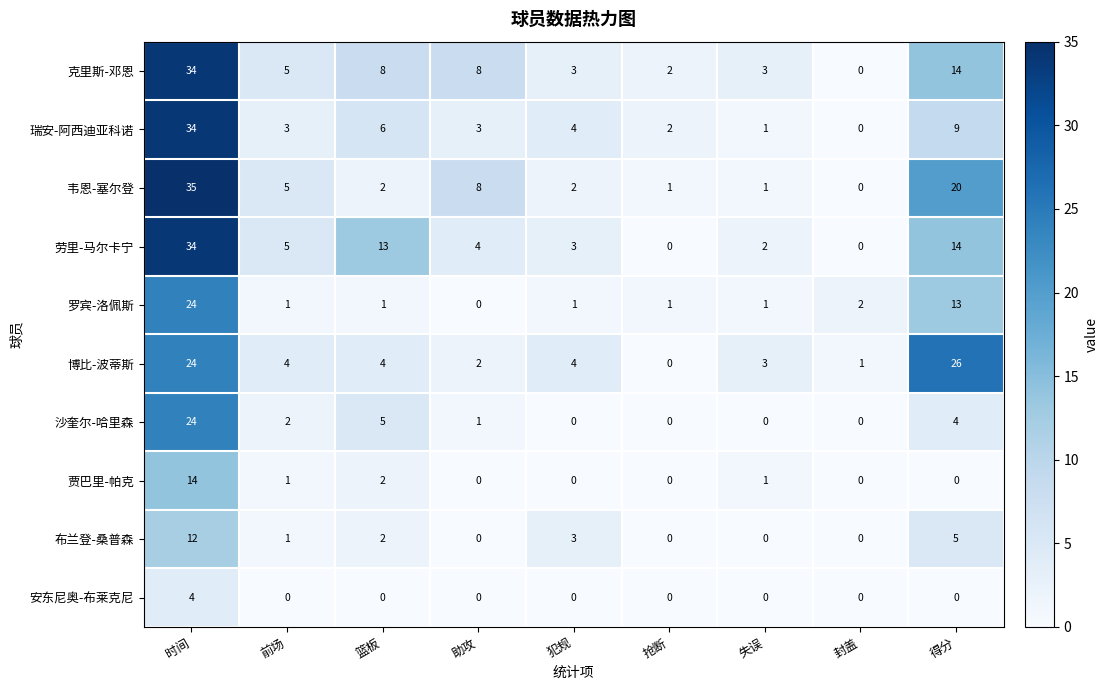

What is the sum of all 安东尼奥-布莱克尼 values?

4